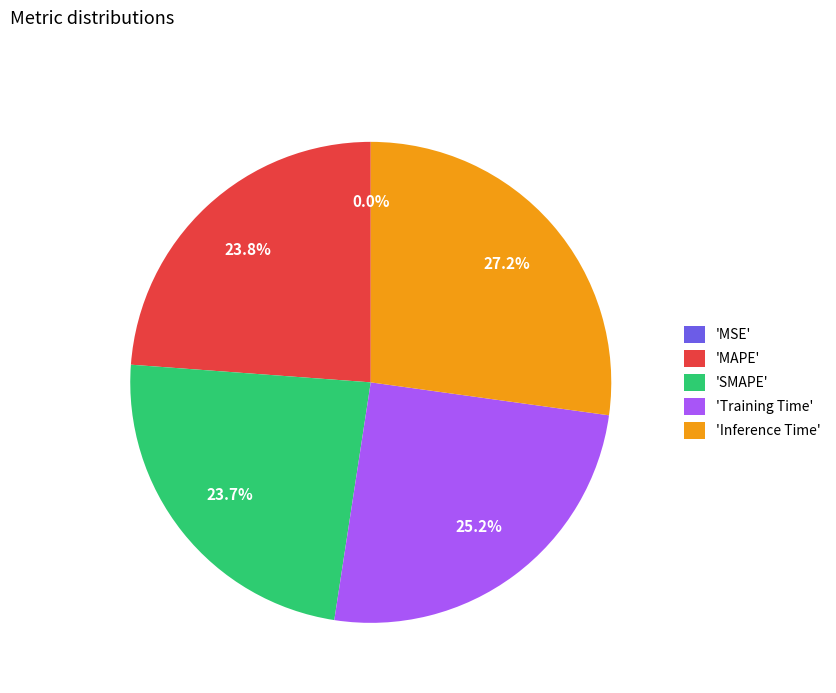

Which slice is the largest?

'Inference Time'